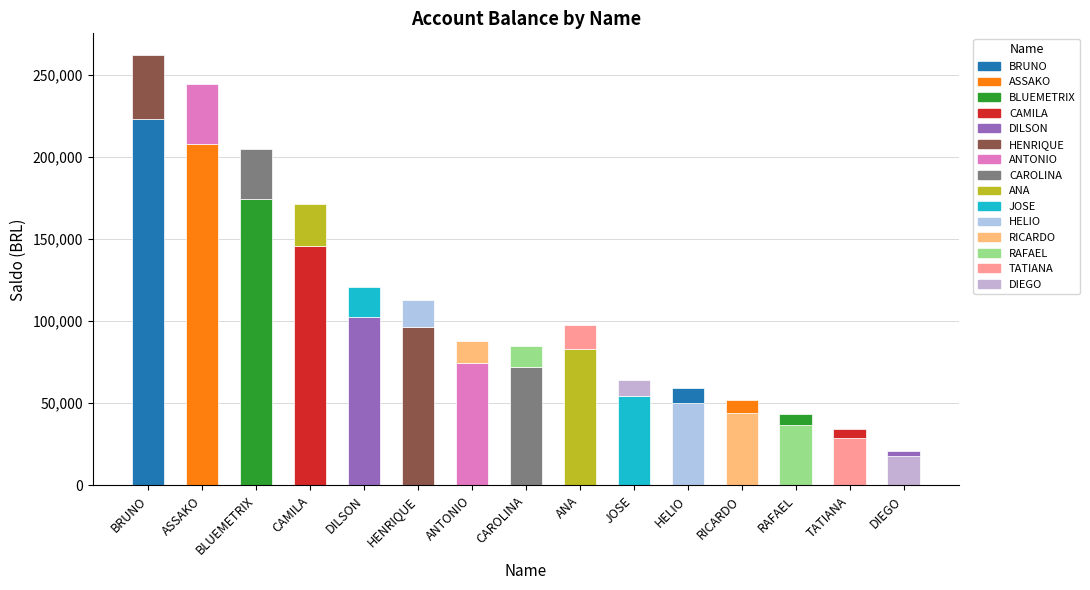

Are the bars grouped side by side (vs. stacked)?

No